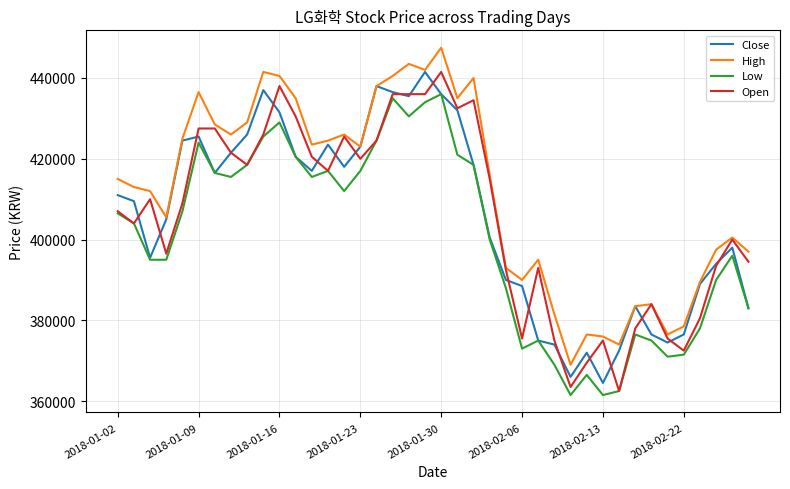

What is the sum of all Open values?

16240000